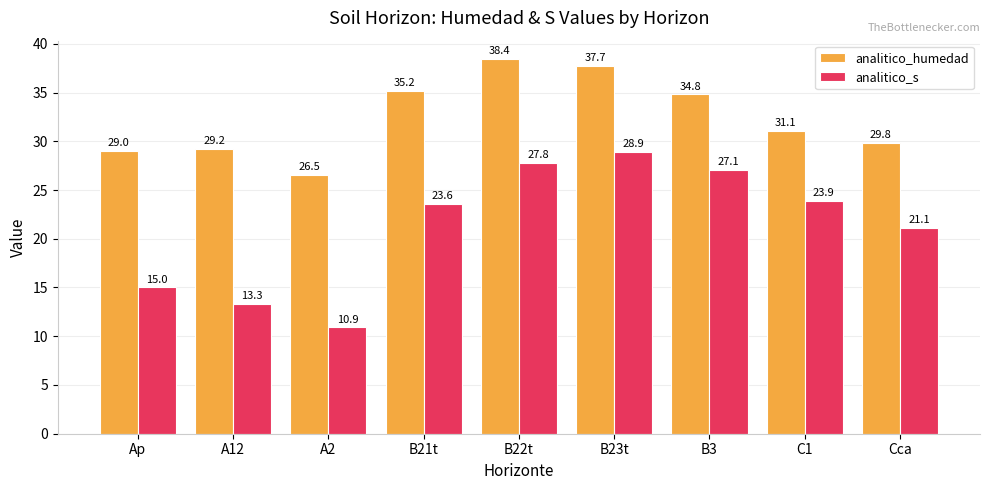

Reading left to right, extract all data points from this chart.

analitico_humedad: Ap=29.0	A12=29.2	A2=26.5	B21t=35.2	B22t=38.4	B23t=37.7	B3=34.8	C1=31.1	Cca=29.8
analitico_s: Ap=15.0	A12=13.3	A2=10.9	B21t=23.6	B22t=27.8	B23t=28.9	B3=27.1	C1=23.9	Cca=21.1